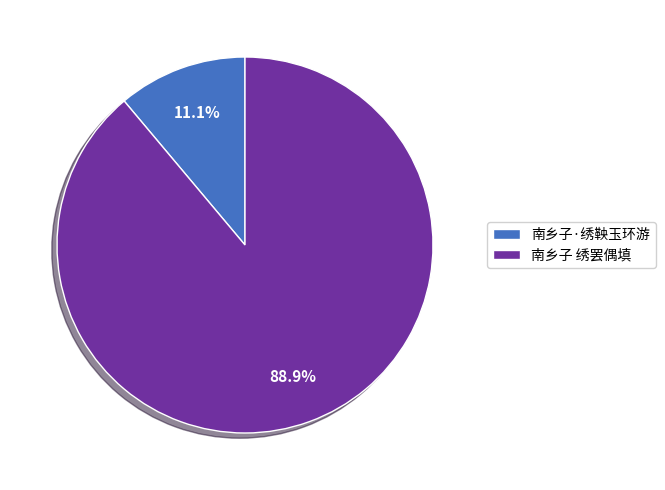

To the nearest percent, what is the average slice percentage?

50%